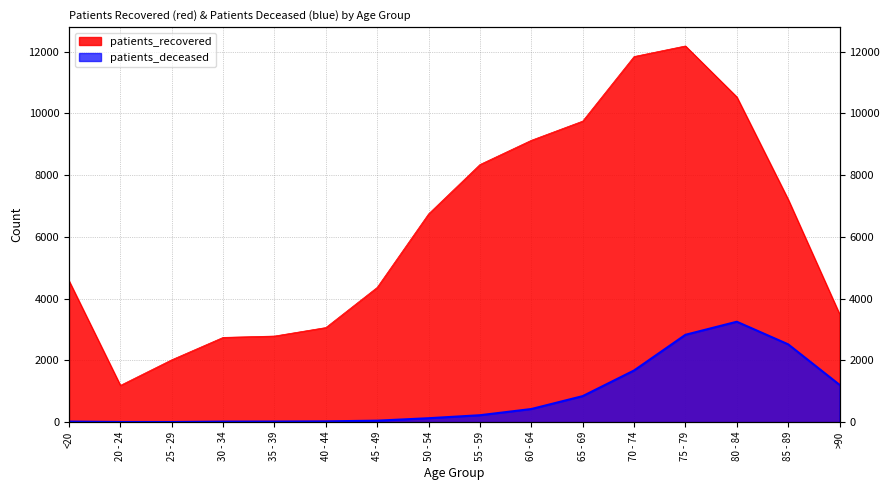

List the series in order of their peak value, lowest first.

patients_deceased, patients_recovered